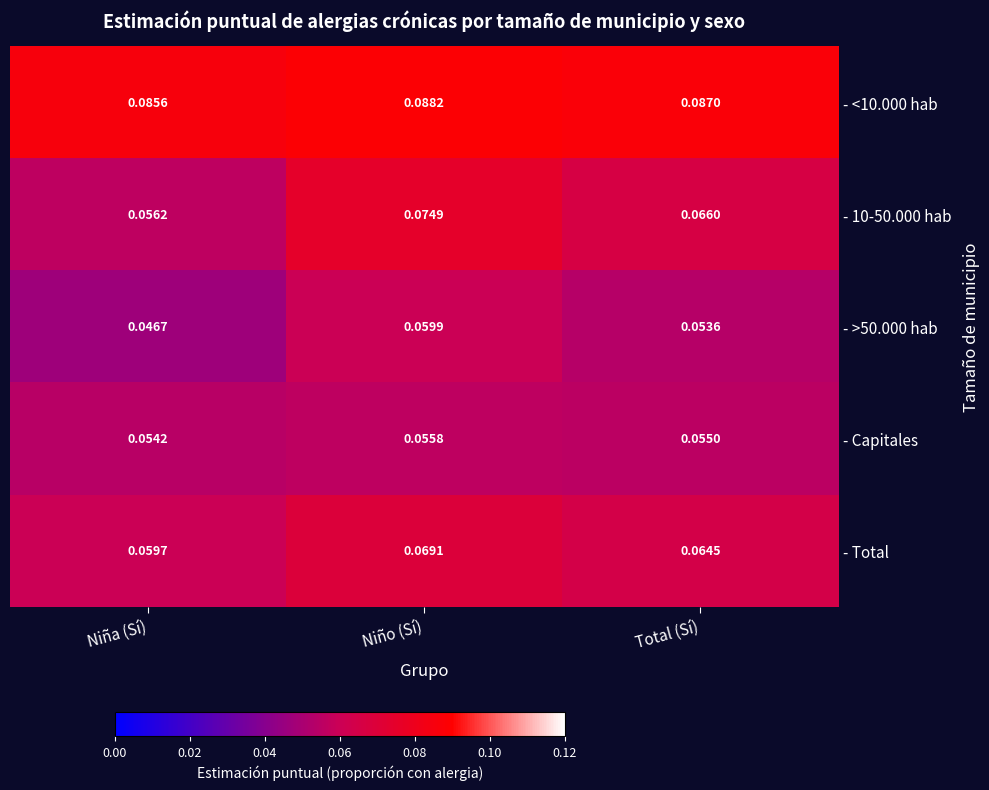

Where is - 10-50.000 hab nearest to the value 0?

Niña (Sí)